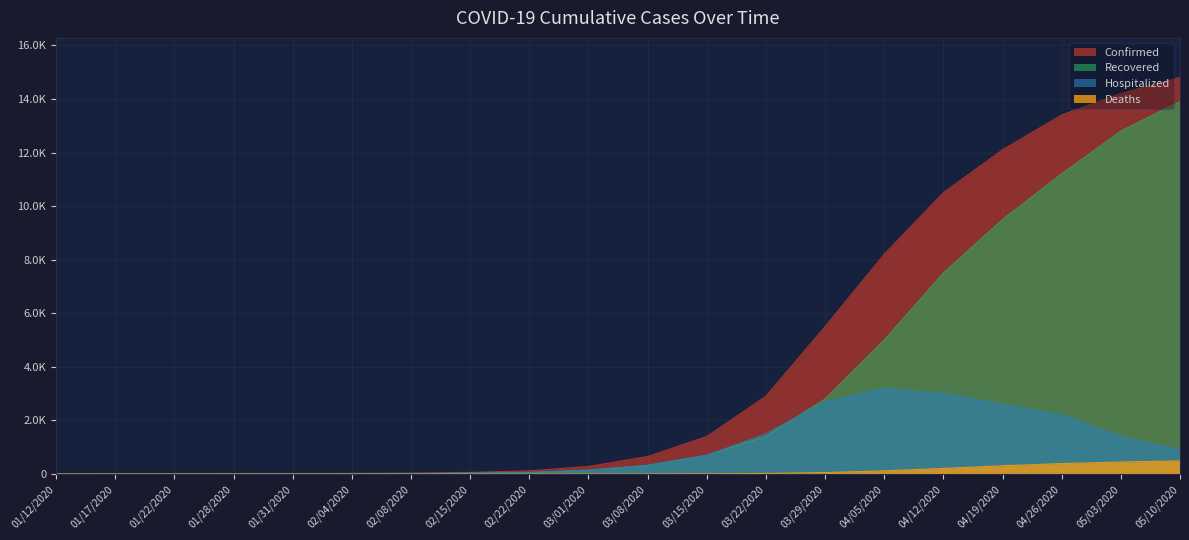

List the series in order of their overall mean, lowest first.

Deaths, Hospitalized, Recovered, Confirmed